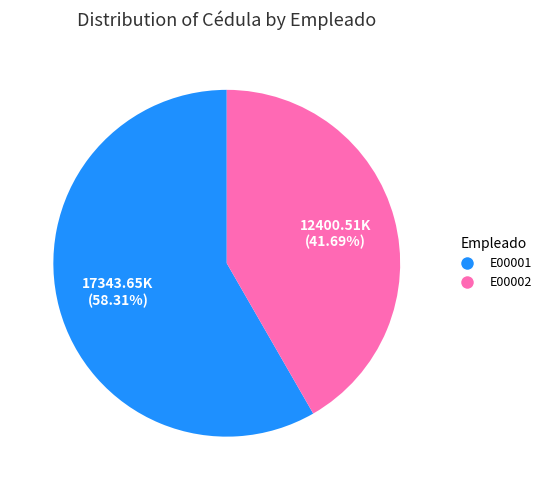

Which category accounts for the majority?

E00001